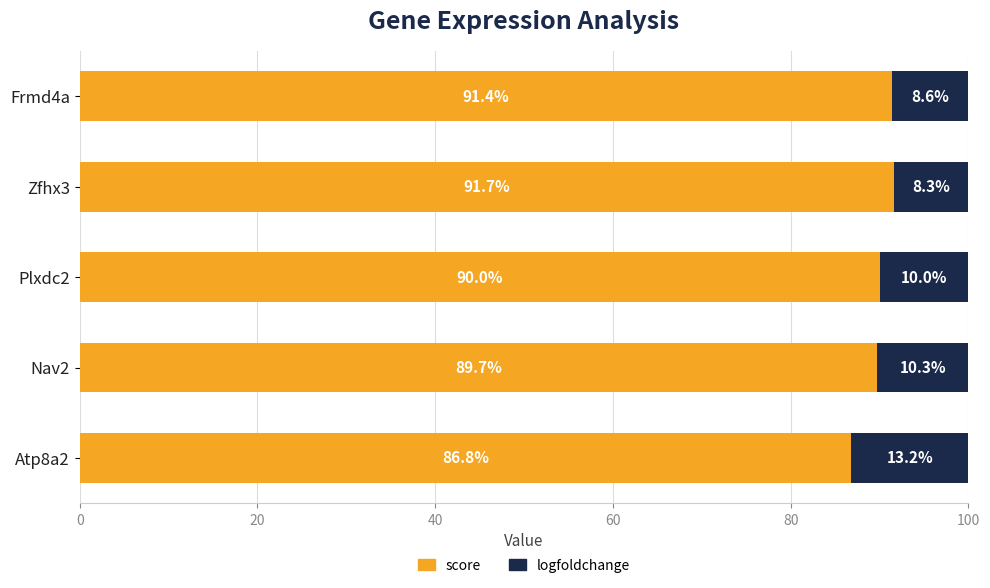

What is the sum of all score values?

449.6